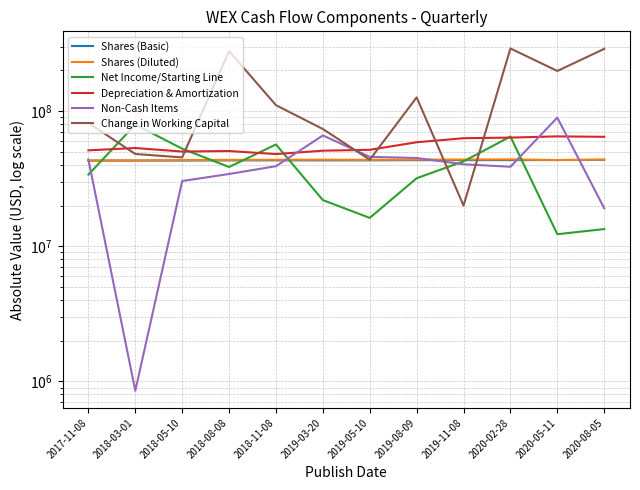

What is the total value across all series at 2018-11-08?

341158000